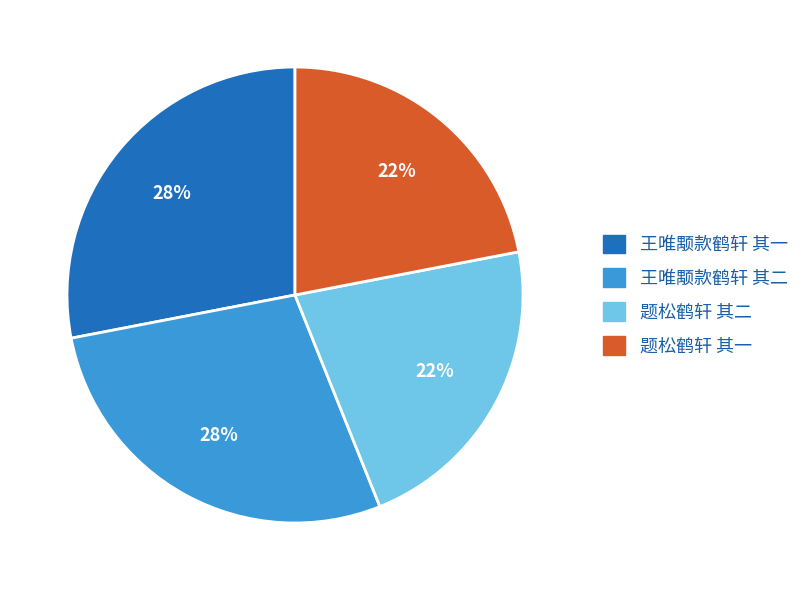

What percentage is the 题松鹤轩 其一 slice, to the nearest percent?

22%